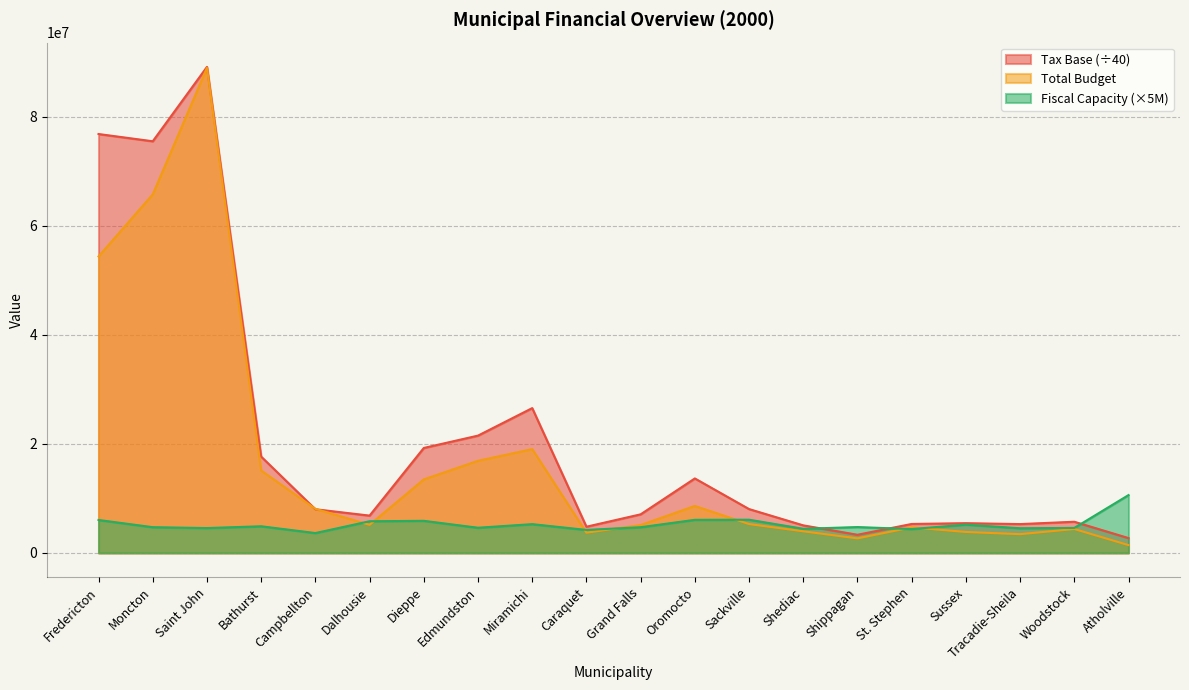

Reading left to right, transcribe all the data shown in this chart.

Total Budget: 54407458.0	65800708.0	89014435.0	15118029.0	8085105.0	5152389.0	13484585.0	16901240.0	19040393.0	3711945.0	5106735.0	8616220.0	5293717.0	3965391.0	2663300.0	4681979.0	3843900.0	3437726.0	4383376.0	1428836.0
Tax Base: 76868808.8	75539466.2	89184820.0	17668186.2	8008108.8	6840016.2	19254970.0	21520217.5	26570716.2	4800482.5	7074400.0	13661413.8	8040512.5	5049880.0	3322962.5	5307877.5	5451613.8	5284482.5	5713113.8	2714411.2
Fiscal Capacity: 6037755.1	4717022.0	4556514.5	4883928.9	3638917.2	5804607.6	5883900.6	4613318.7	5273559.8	4212017.0	4709284.5	6066377.4	6086835.9	4420392.1	4740171.9	4368073.6	5184447.4	4520113.2	4580604.1	10605458.6